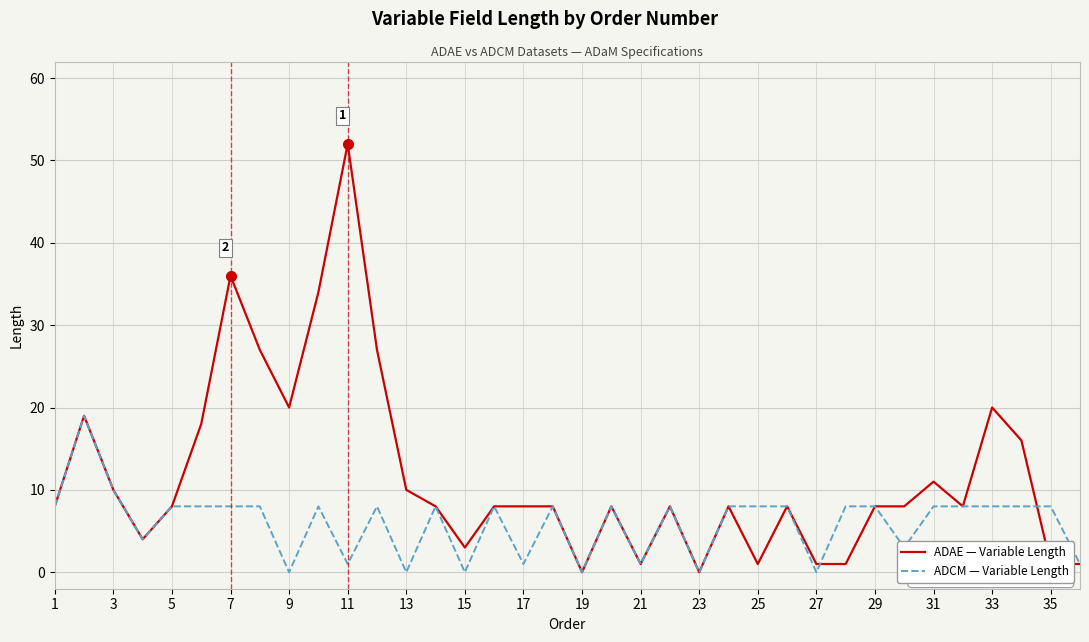

Which series has the largest total across all categories?

ADAE — Variable Length